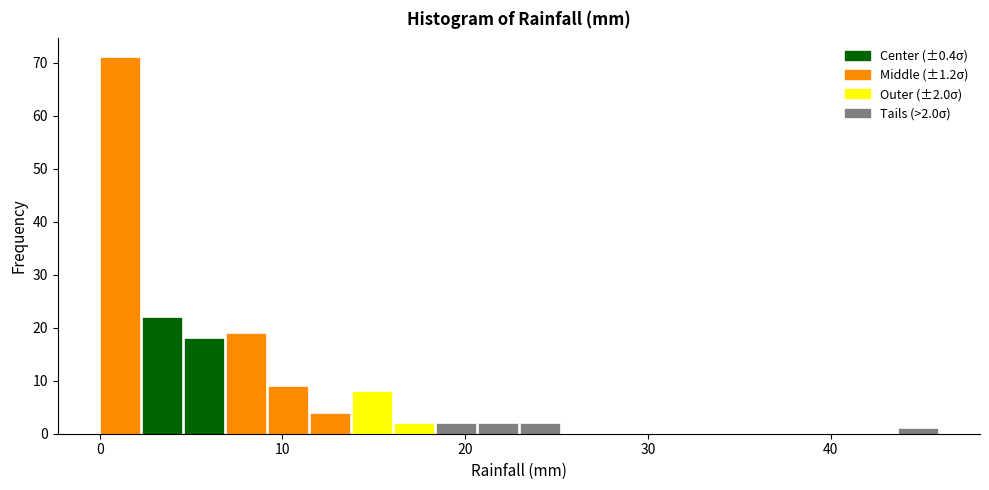

Around what value on the x-axis is the tallest bar? Give the approximate position of its centre, as read against the axis.

1